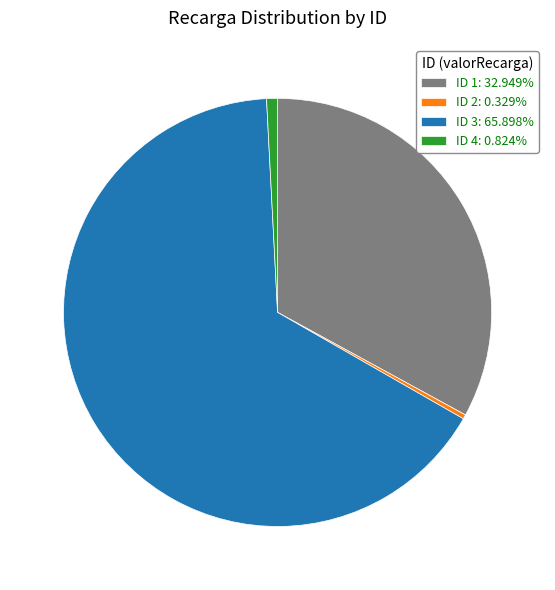

Is the sum of ID 1: 32.949% and ID 2: 0.329% greater than half?

No